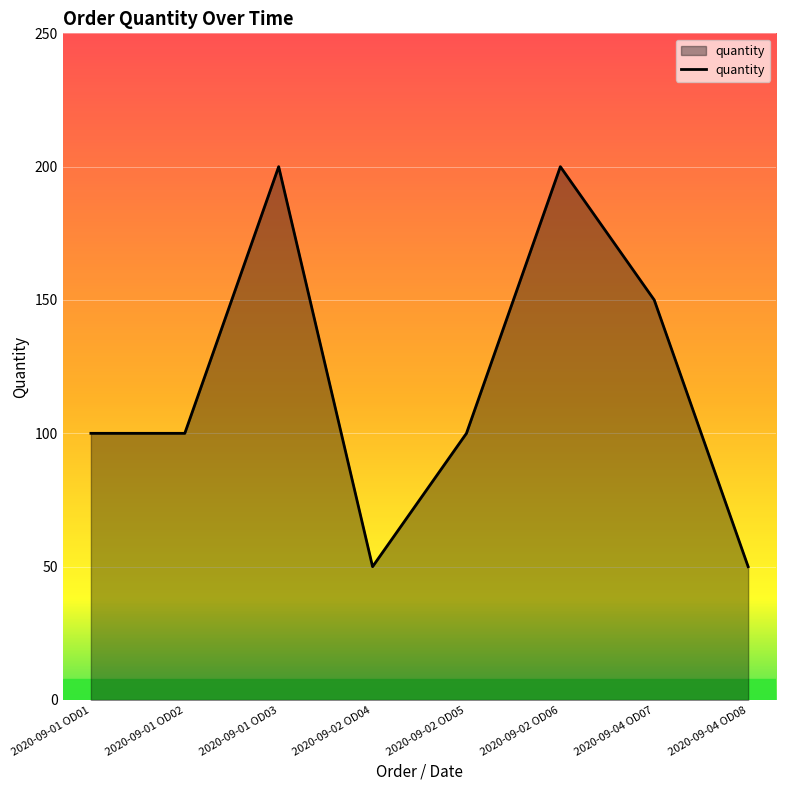

Reading right to left, list all the values displayed in this chart.

2020-09-04 OD08=50	2020-09-04 OD07=150	2020-09-02 OD06=200	2020-09-02 OD05=100	2020-09-02 OD04=50	2020-09-01 OD03=200	2020-09-01 OD02=100	2020-09-01 OD01=100